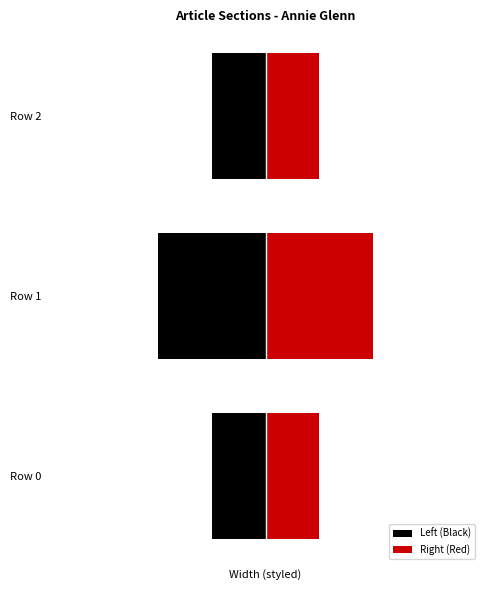

Is it true that the value at Annie_Glenn (row 1) is 1?

False